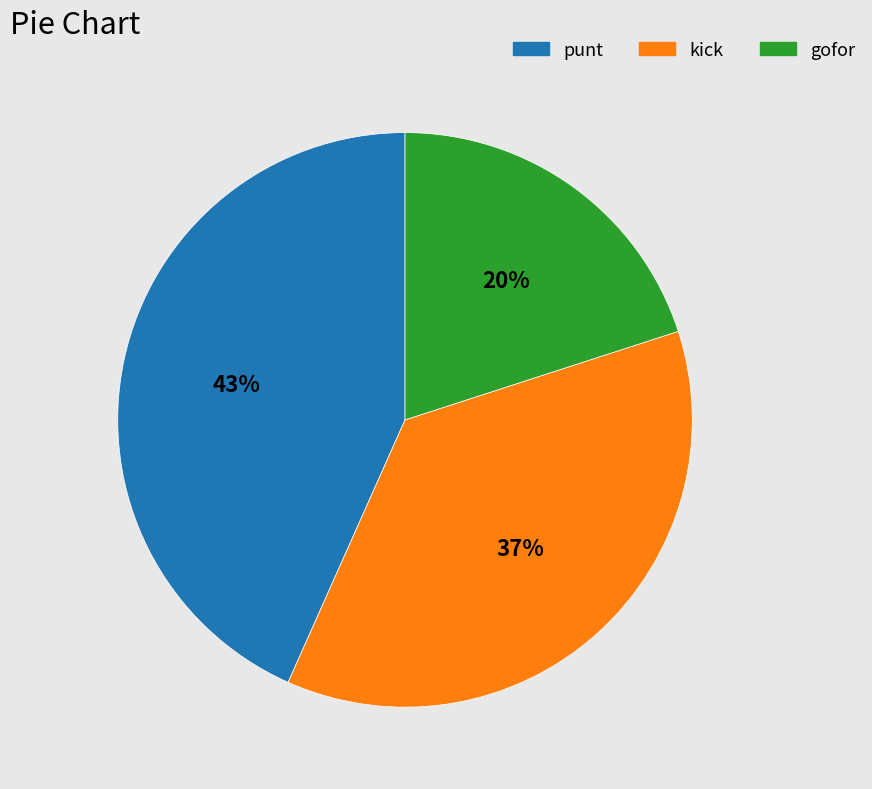

Is there a majority slice in this chart?

No